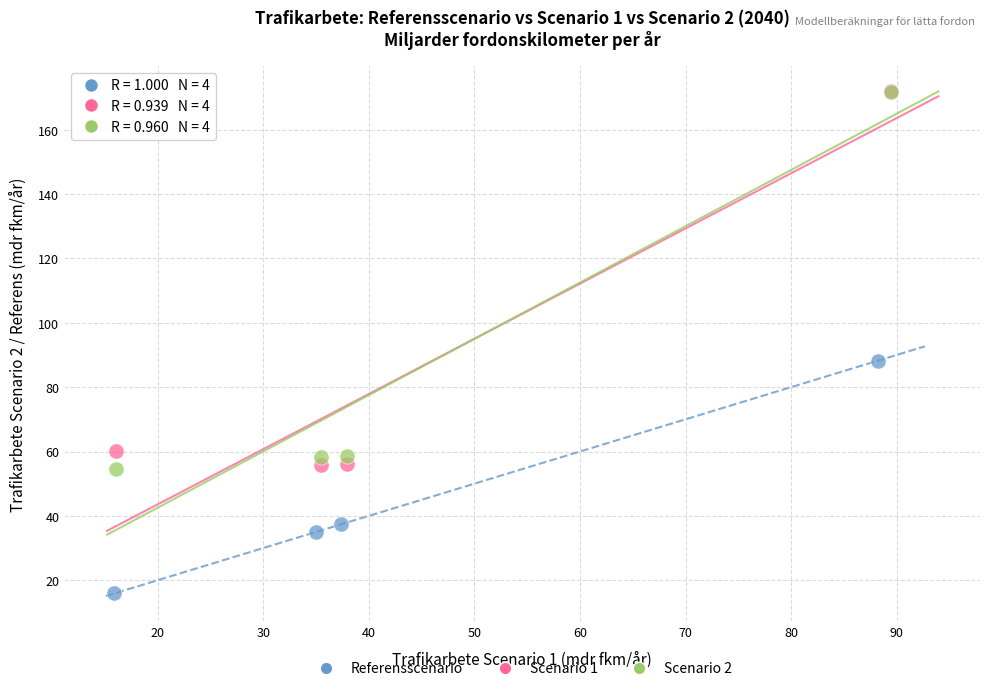

Which series reaches the minimum Y coordinate?

Referensscenario